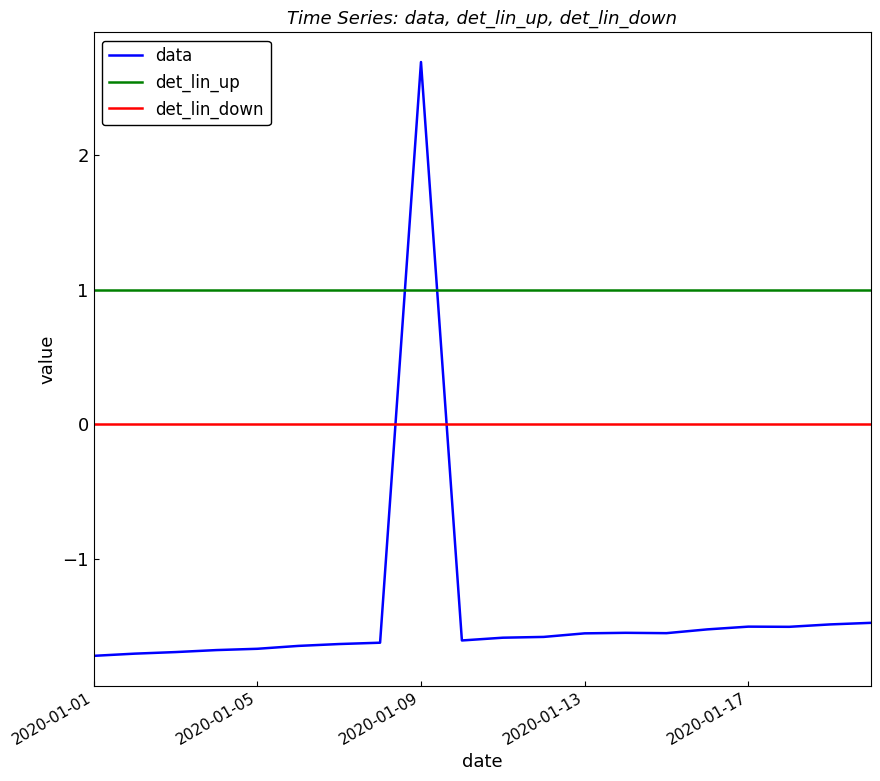

Which series has the largest total across all categories?

det_lin_up